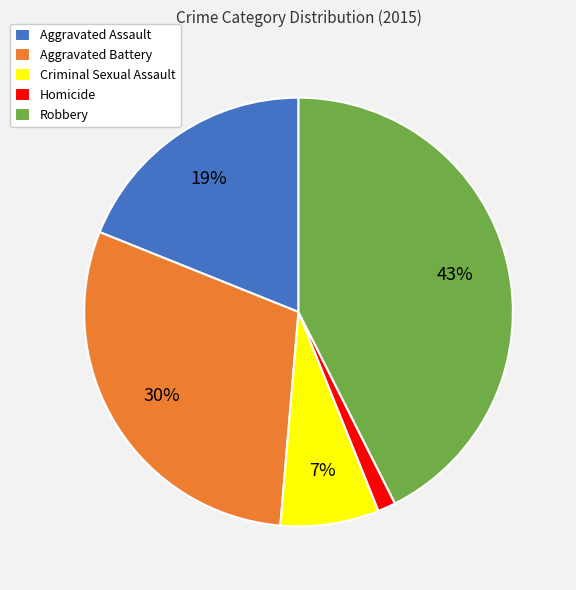

To the nearest percent, what is the average slice percentage?

20%